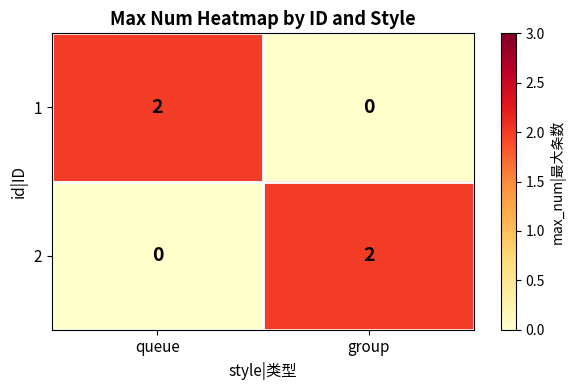

Rank the series at group from highest to lowest value.

2, 1